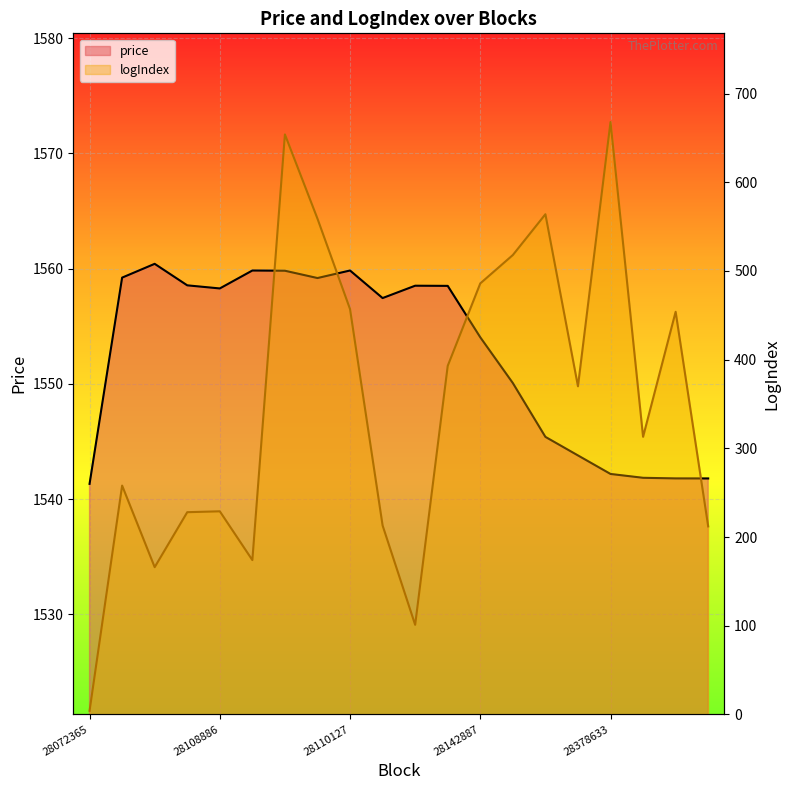

What is the sum of all logIndex values?

7021.0